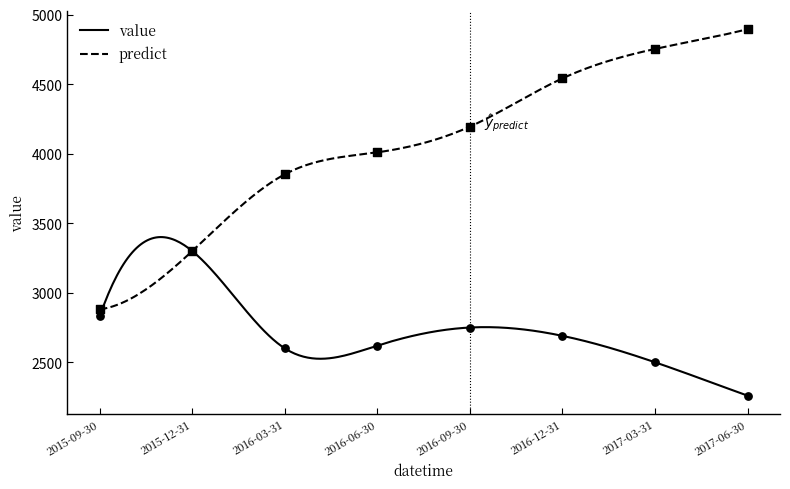

What are all the series names shown in the legend?

value, predict